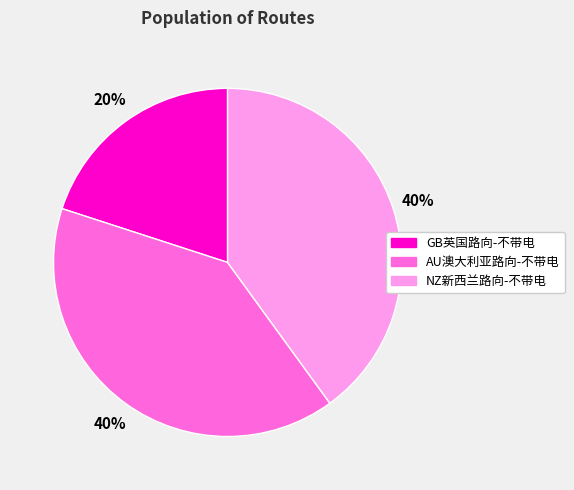

To the nearest percent, what percentage of the pie is GB英国路向-不带电?

20%